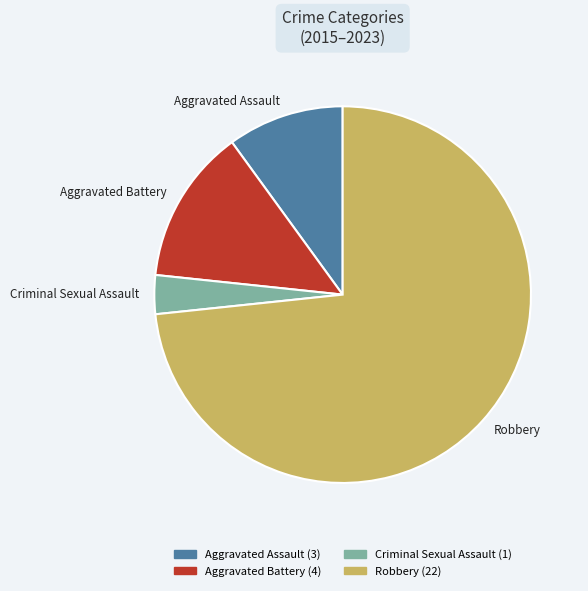

Count the number of slices in the pie.

4